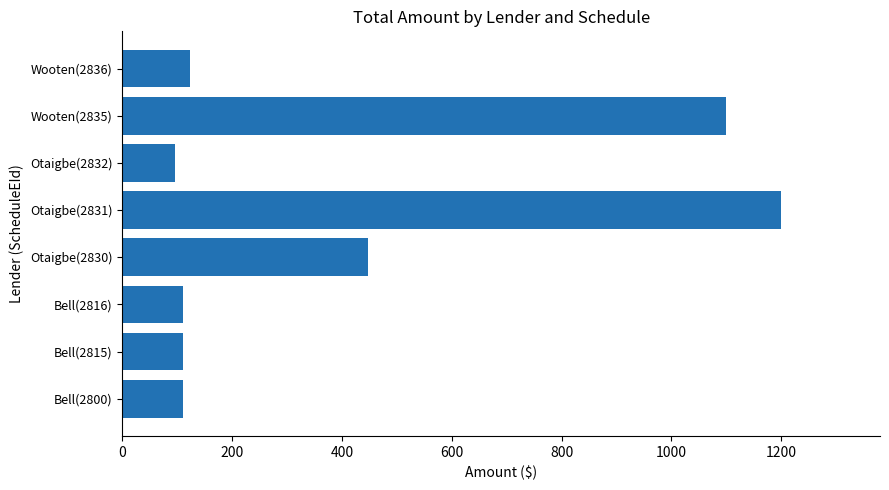

Reading bottom to top, extract all data points from this chart.

Bell(2800)=110.0	Bell(2815)=110.0	Bell(2816)=110.0	Otaigbe(2830)=446.9	Otaigbe(2831)=1200.0	Otaigbe(2832)=95.3	Wooten(2835)=1100.0	Wooten(2836)=123.1